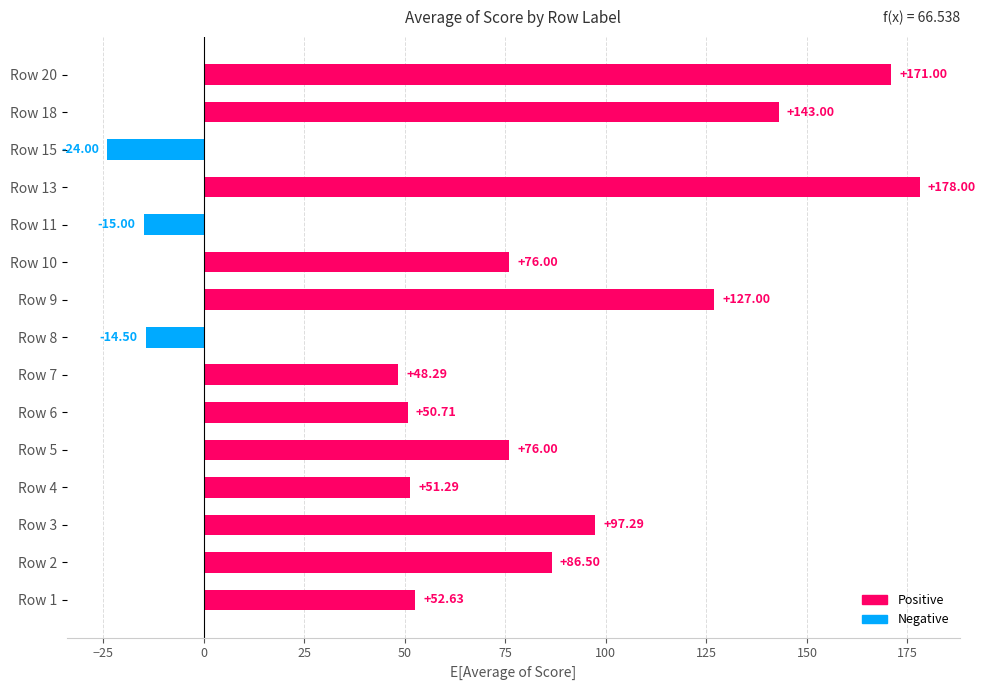

What is the average value?

73.6